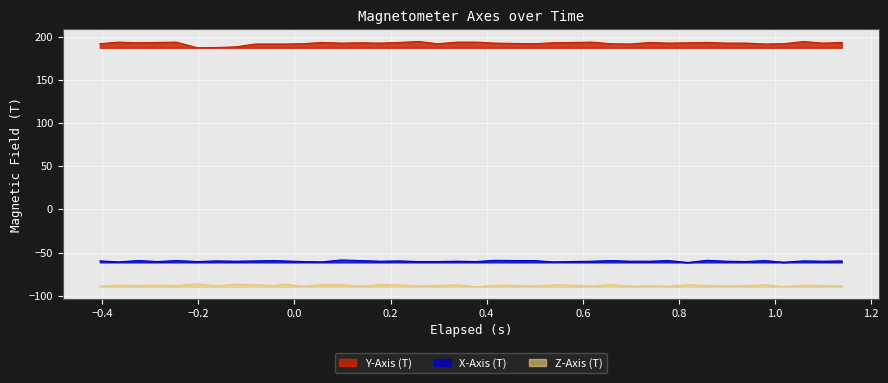

What is the lowest value of the Z-Axis (T) series?

-89.7